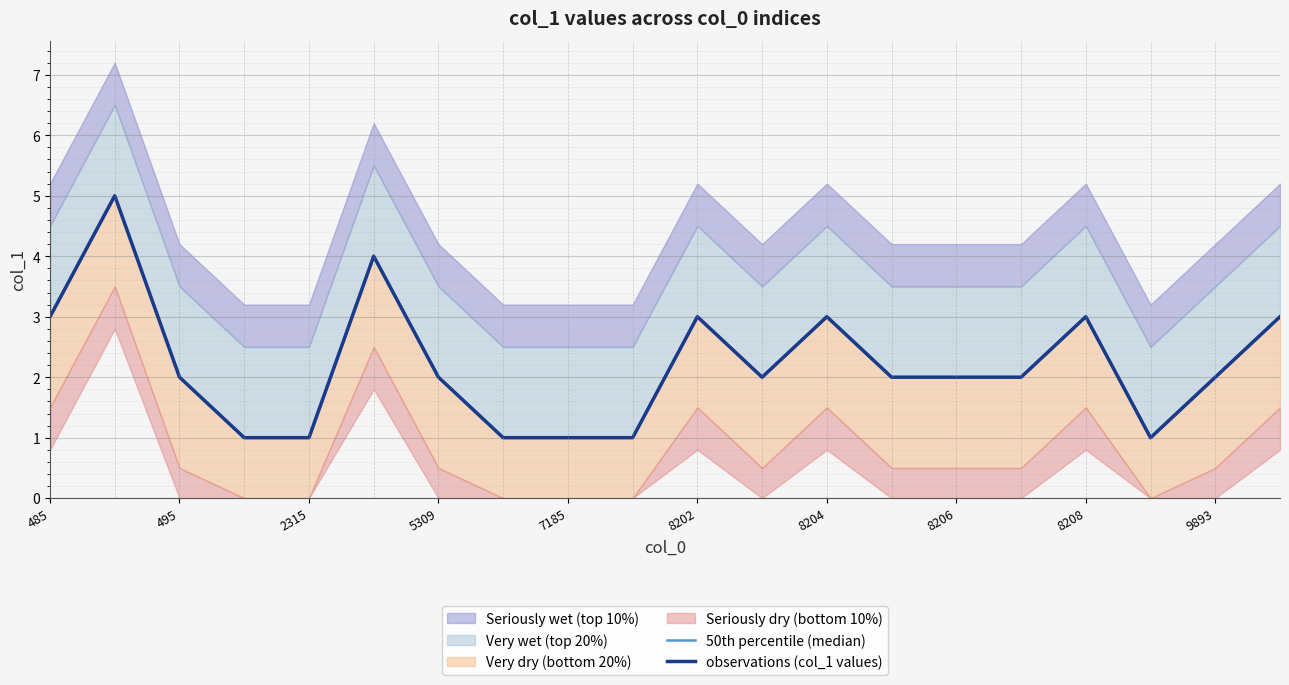

How many lines are shown in the chart?

2